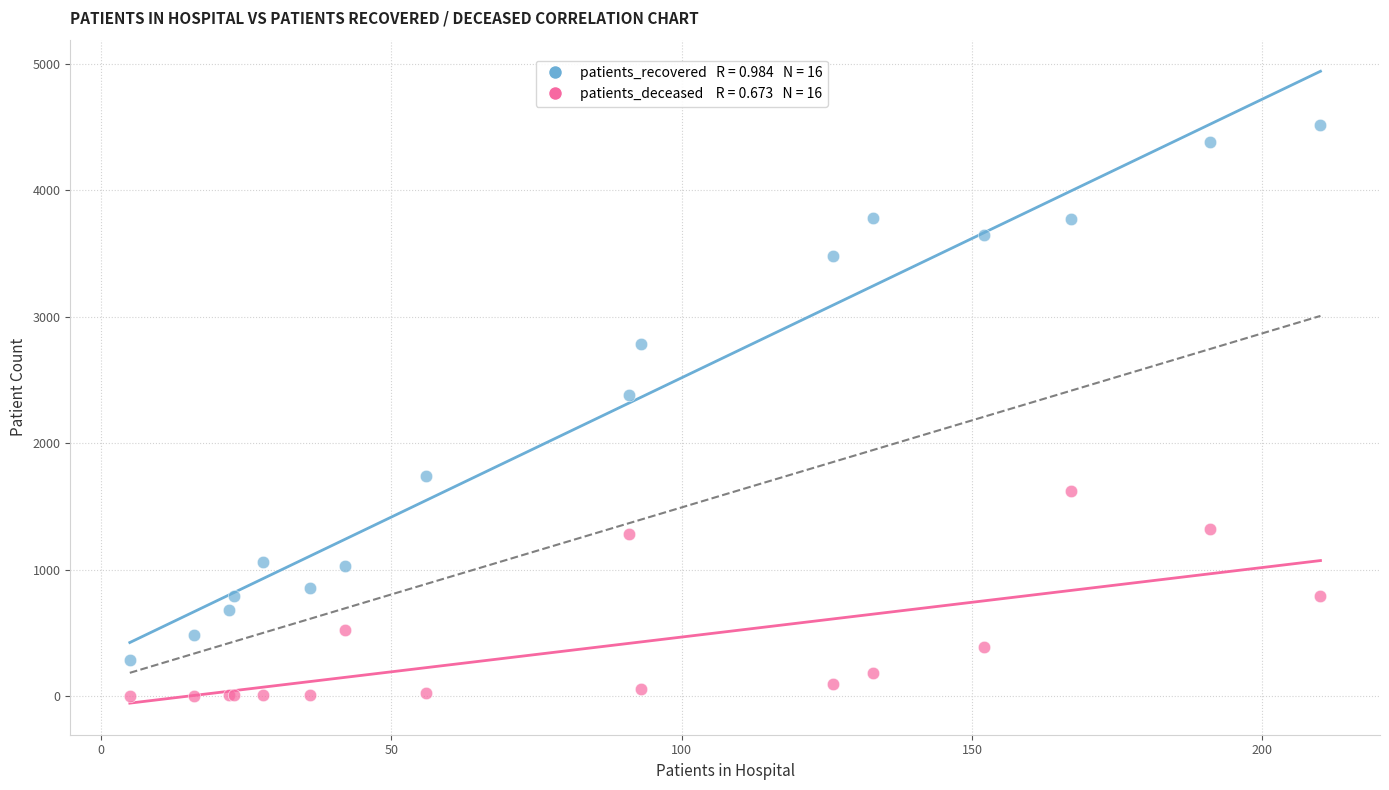

Across all series, what Y value is closest to 2261?

2381